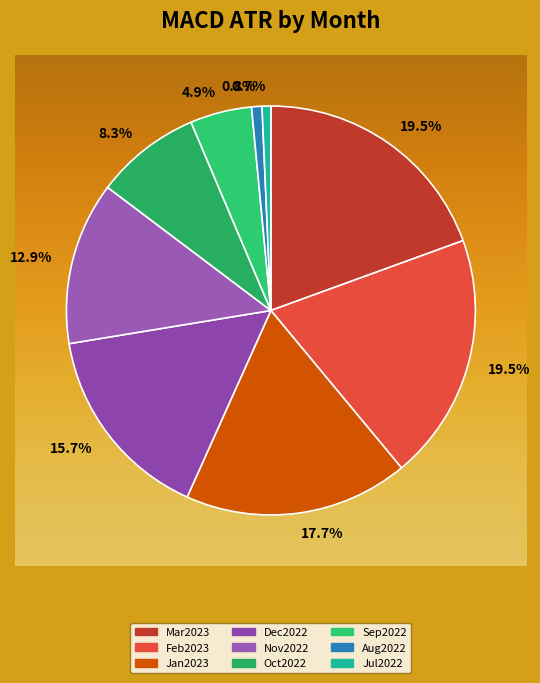

How many slices are in this pie chart?

9